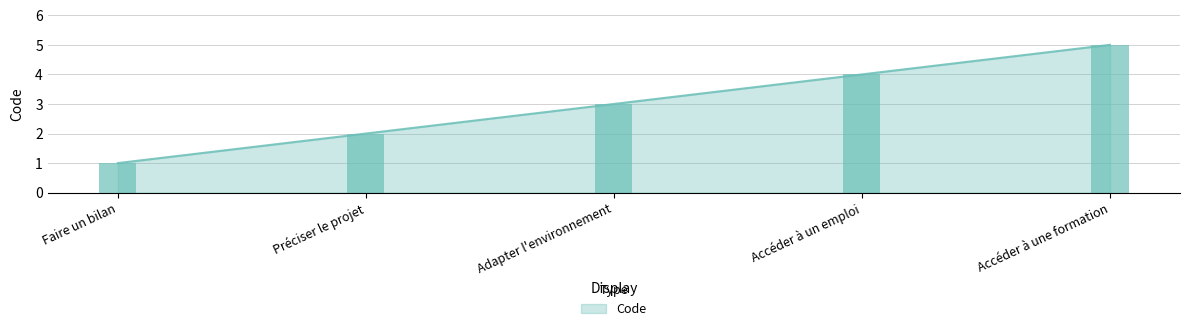

What is the minimum value shown in the chart?

1